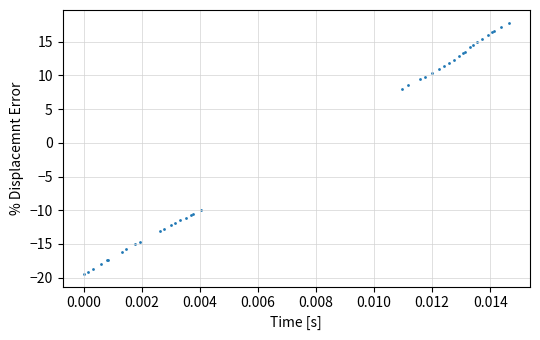

What Y value in the scatter plot is closest to 0?

8.0